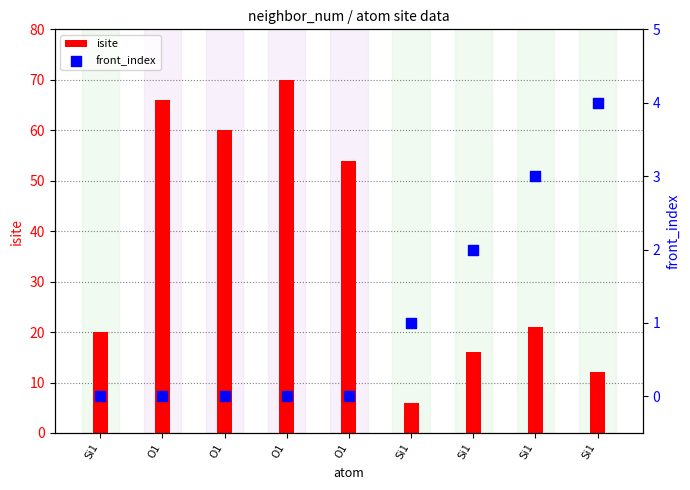

Which series contains the lowest Y value?

front_index